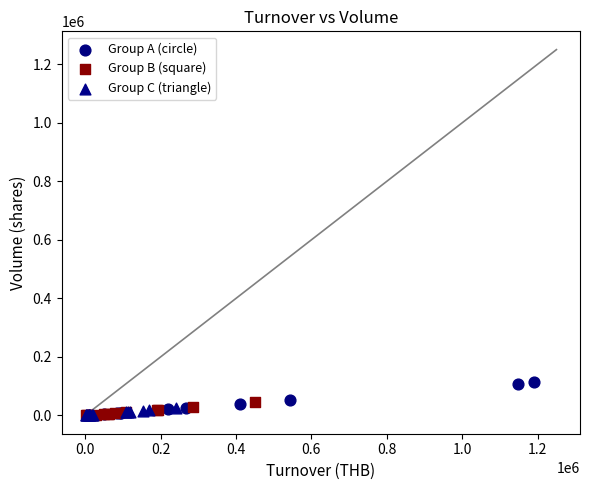

Which series has the widest spread of Y values?

Group A (circle)